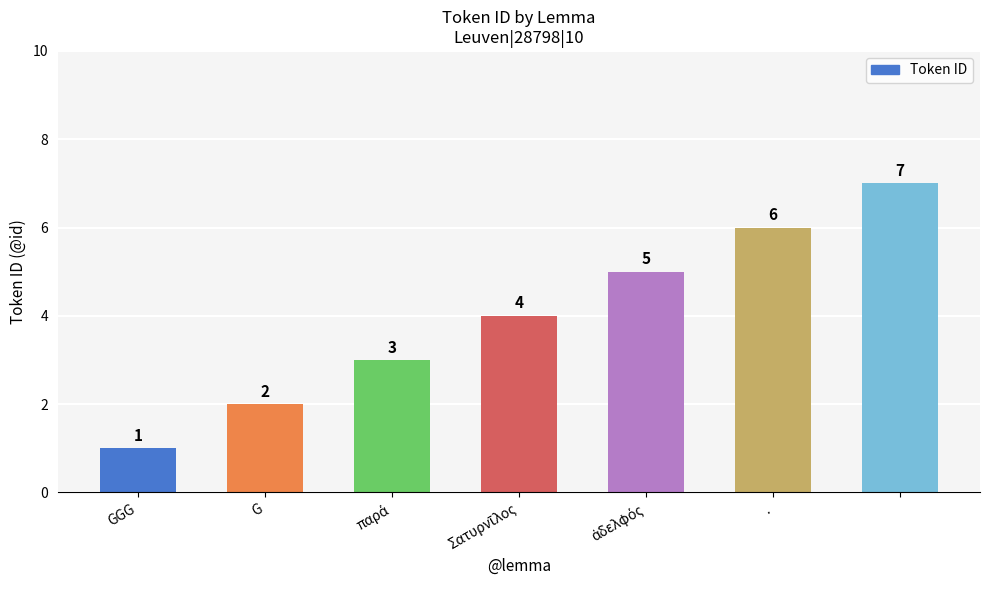

What is the difference between the maximum and minimum values?

6